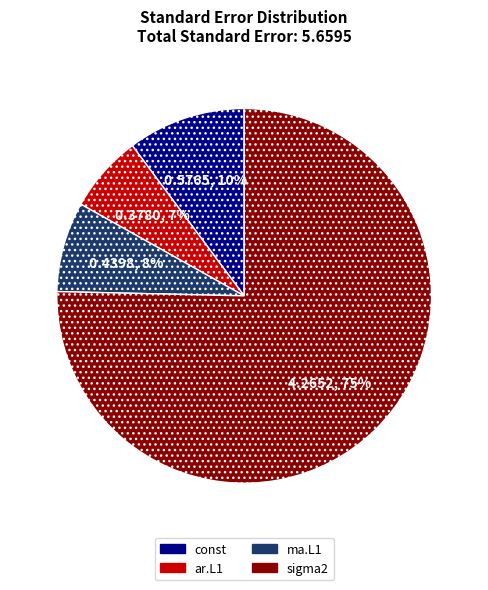

What is the smallest slice in the pie chart?

ar.L1